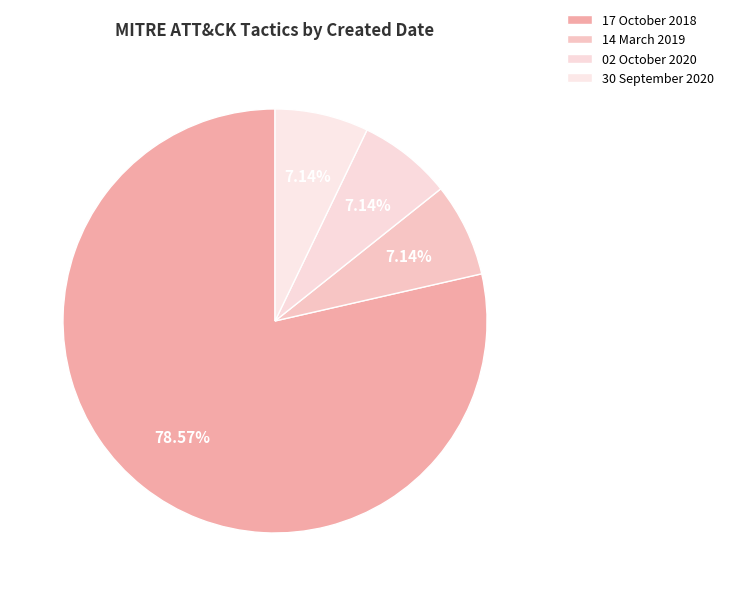

What is the smallest slice in the pie chart?

14 March 2019